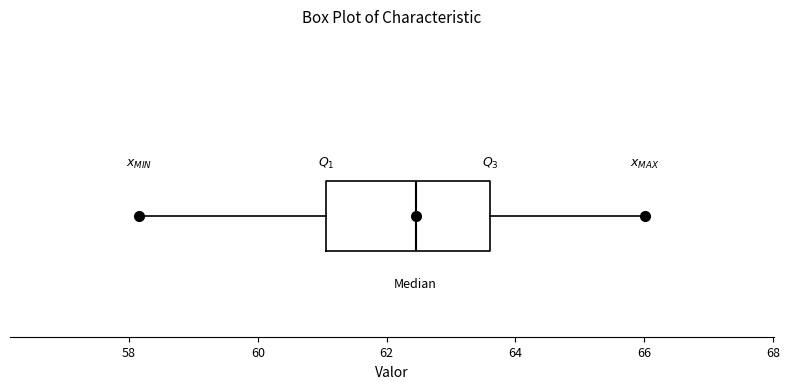

Read this box plot against the x-axis: the position of the median line, the range covered by the box, and the ends of both whiskers. The values are not printed on the chart, so give them approximately, as read against the axis.

median 62.4, box 61.0 to 63.6, whiskers 58.2 to 66.0